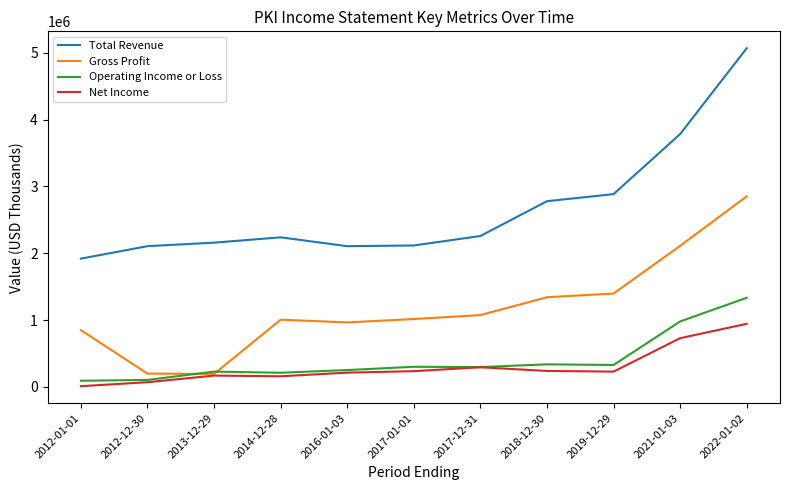

What are all the series names shown in the legend?

Total Revenue, Gross Profit, Operating Income or Loss, Net Income